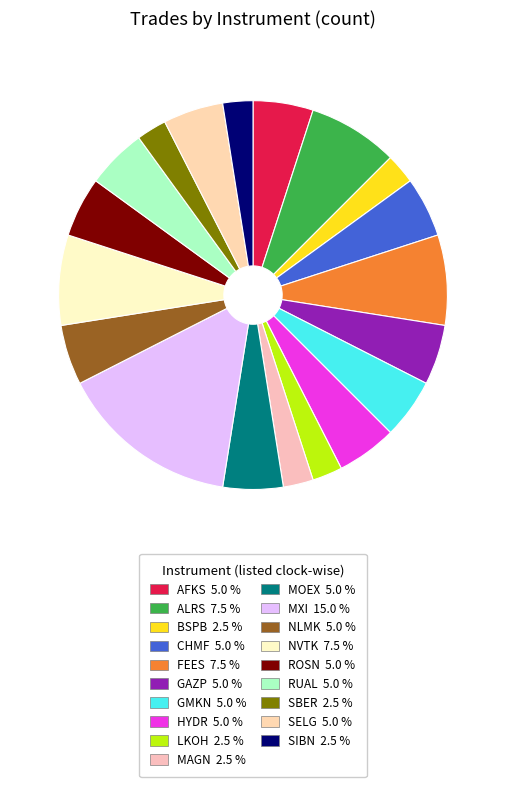

Is CHMF the majority of the pie?

No